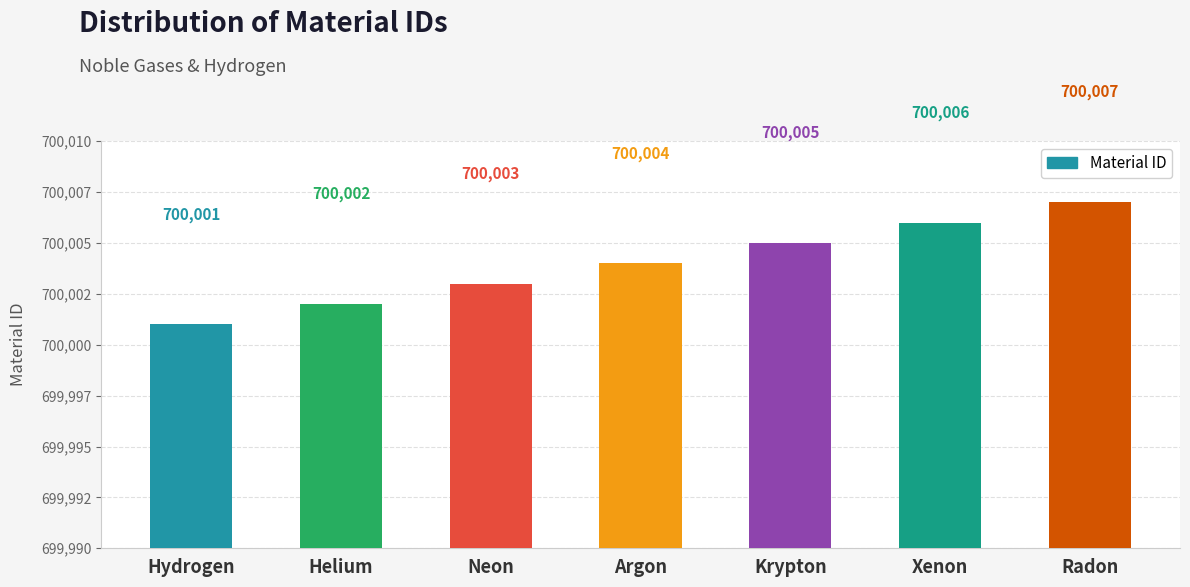

What is the change in value from Argon to Xenon?

+2